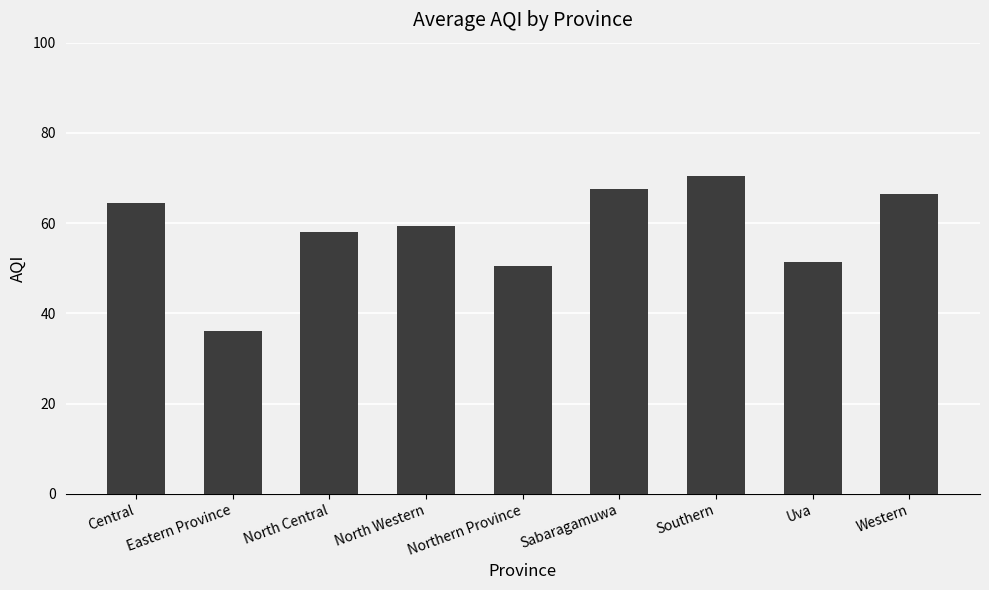

True or false: the data shows 64.5 at Central.

True